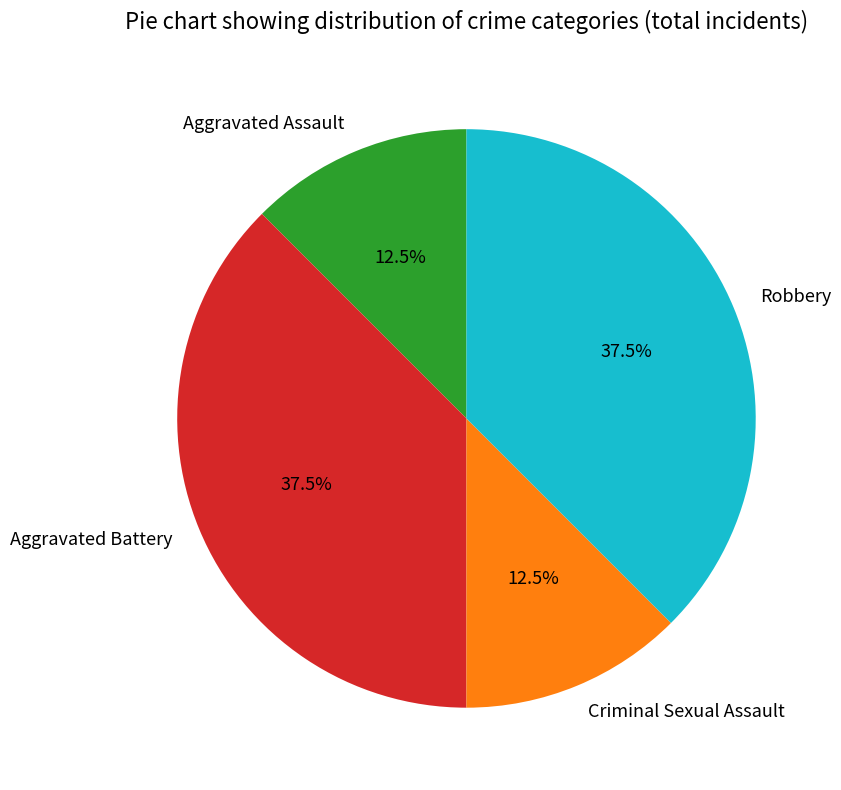

To the nearest percent, what is the difference between the largest and smallest slice percentages?

25%